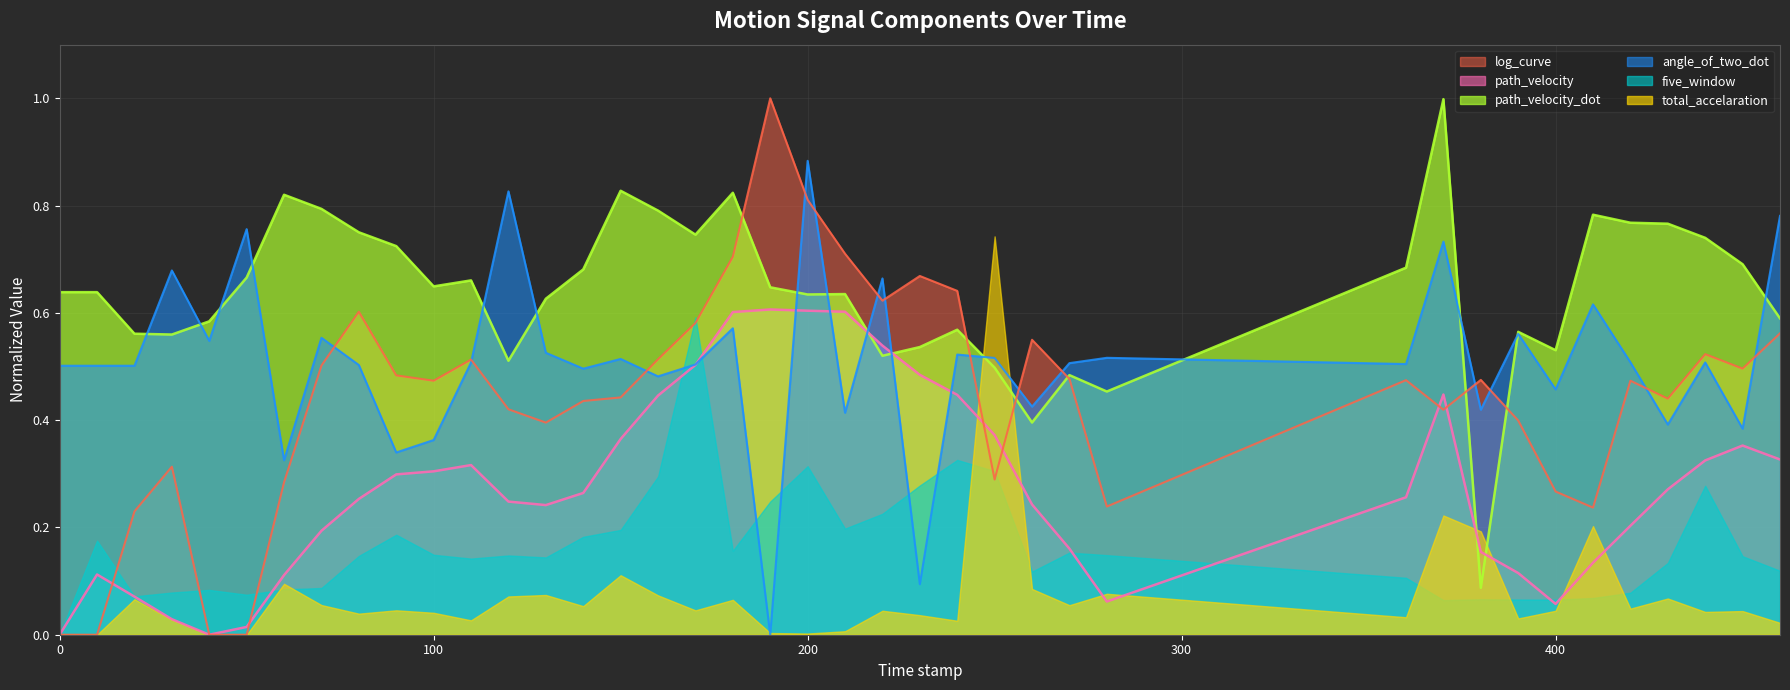

What is the average value of the path_velocity_dot series?

0.6